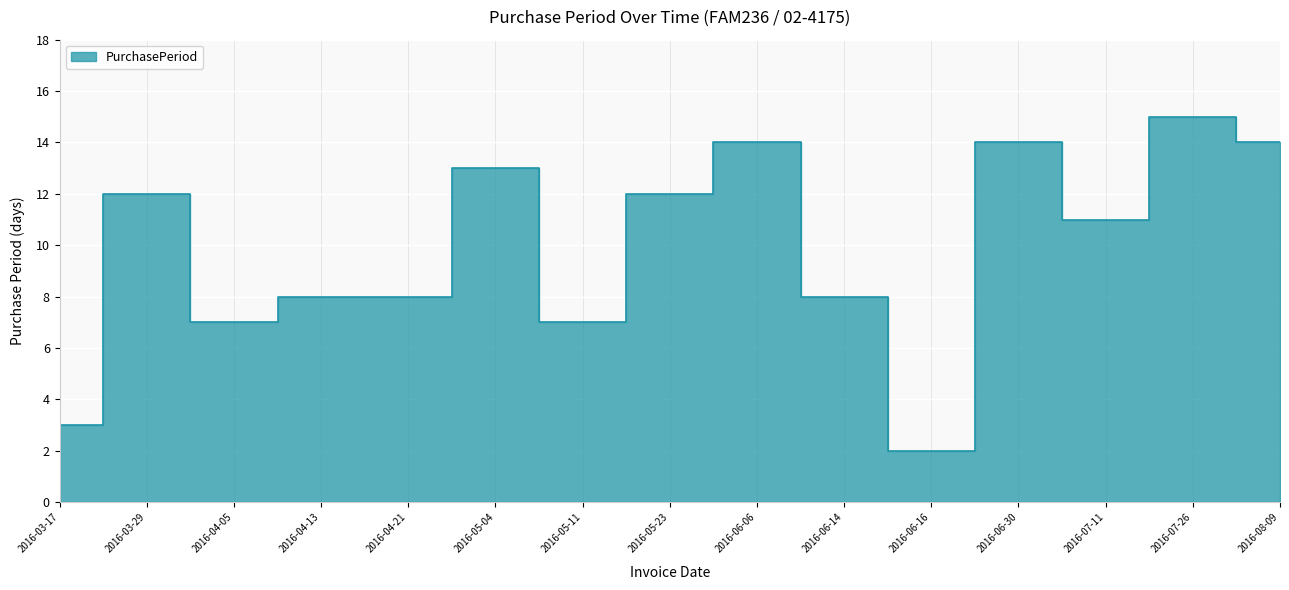

How many points are higher than both their immediate neighbors (excluding endpoints)?

5